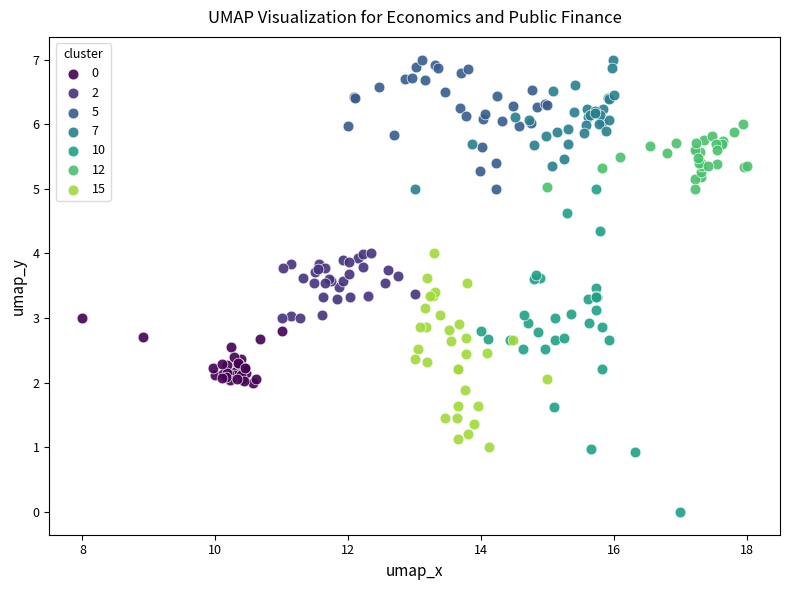

What are all the series names shown in the legend?

0, 2, 5, 7, 10, 12, 15